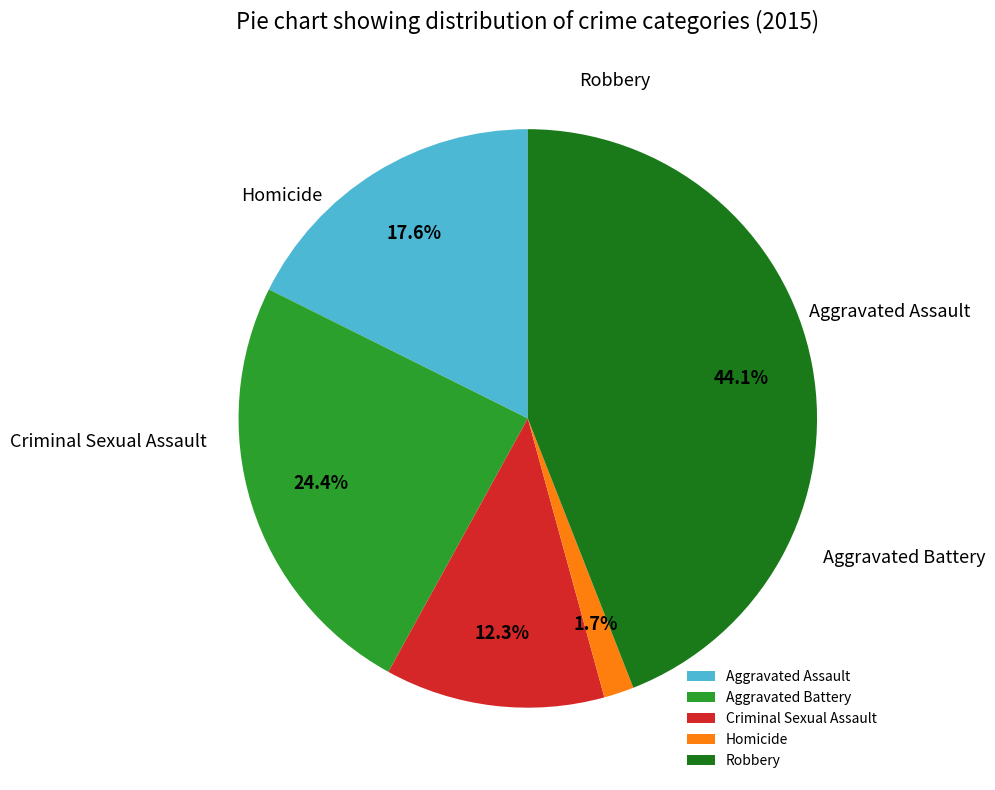

Does any single category account for the majority?

No